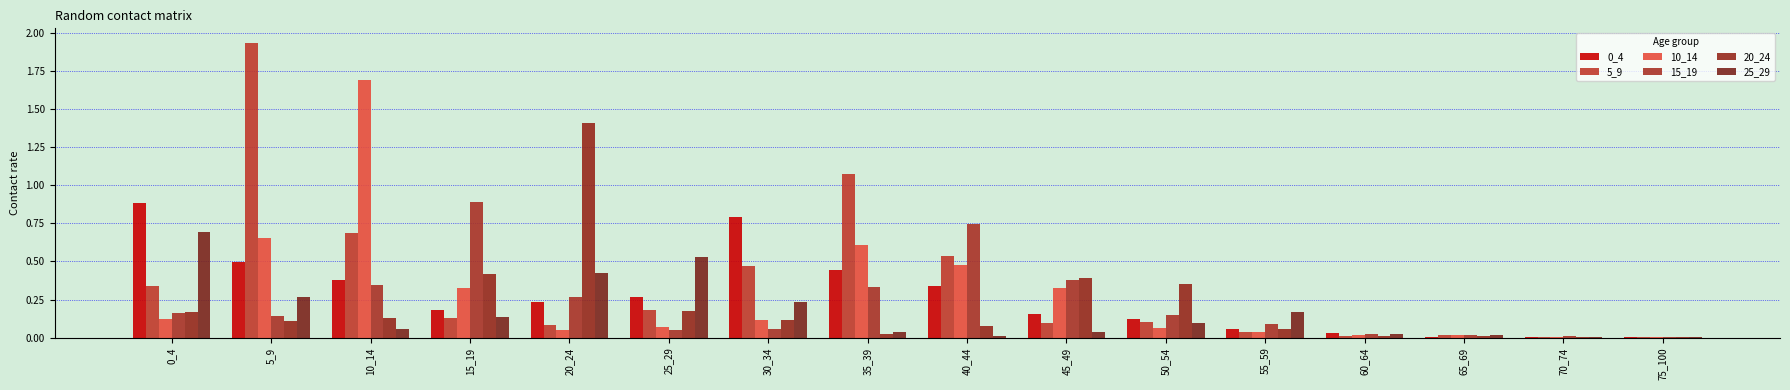

What is the highest value of the 0_4 series?

0.9